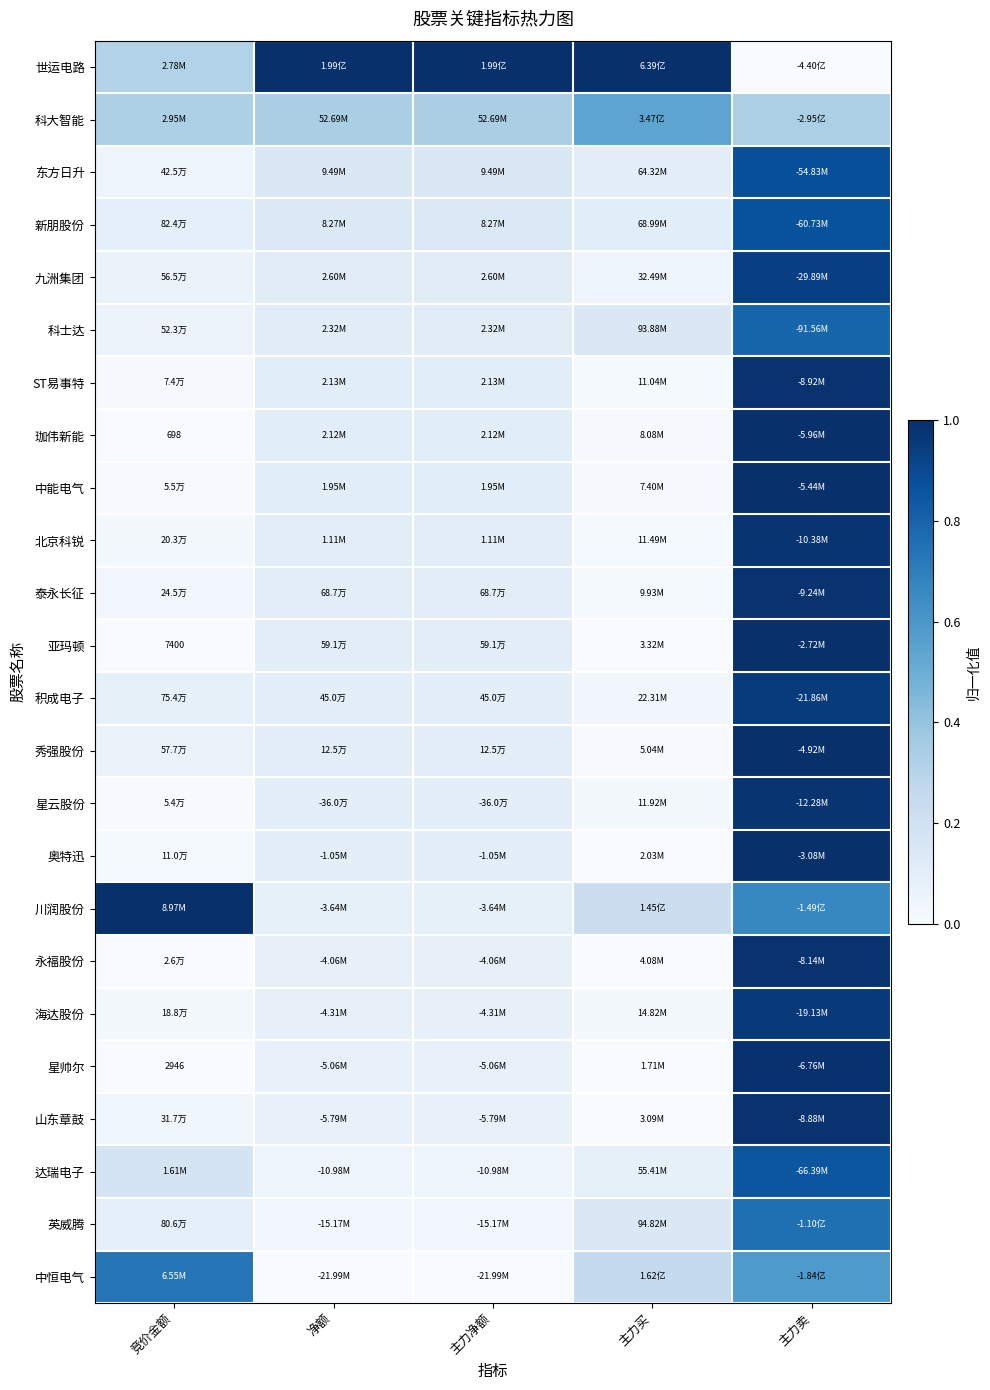

List the labels in order of 星云股份 value, largest first.

主力卖, 净额, 主力净额, 主力买, 竞价金额